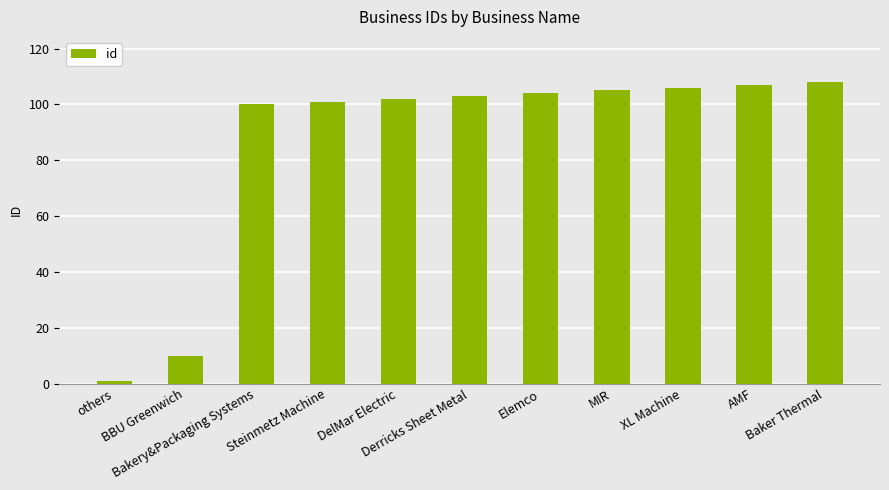

Rank the categories by value from lowest to highest.

others, BBU Greenwich, Bakery&Packaging Systems, Steinmetz Machine, DelMar Electric, Derricks Sheet Metal, Elemco, MIR, XL Machine, AMF, Baker Thermal